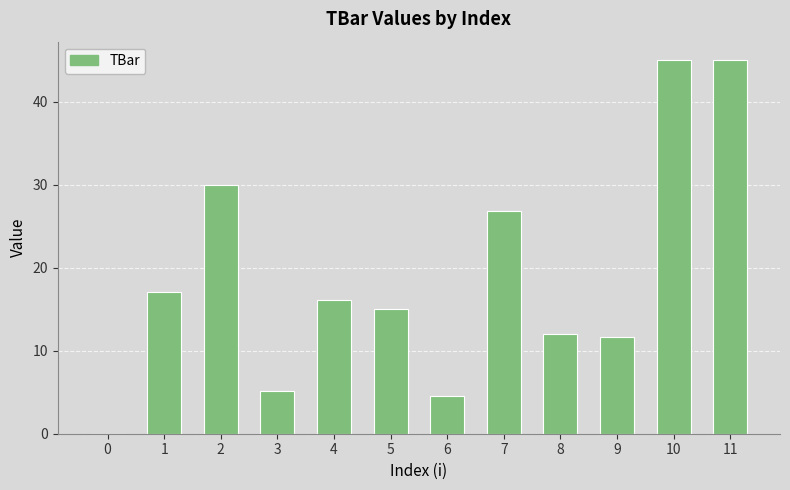

True or false: the data shows 12.1 at 8.

True